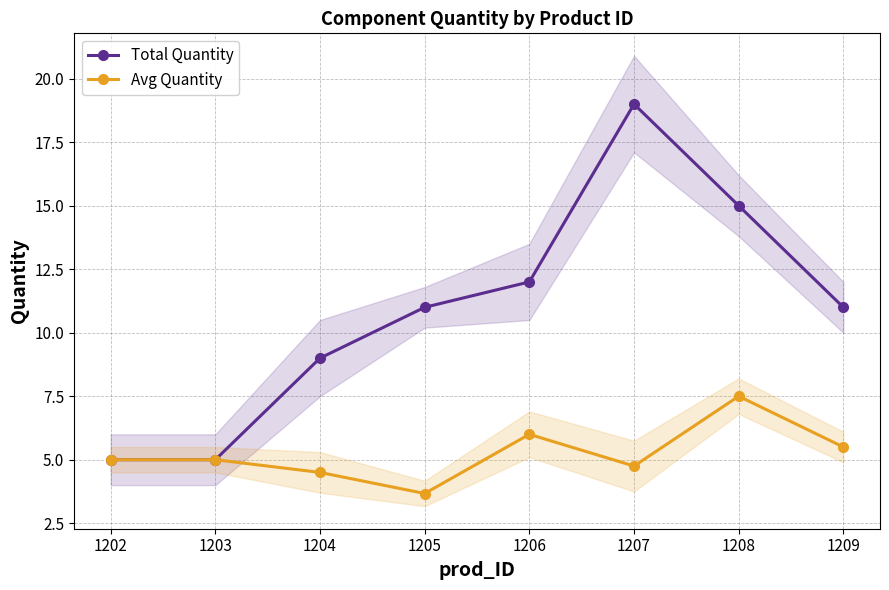

What is the maximum value shown in the chart?

19.0